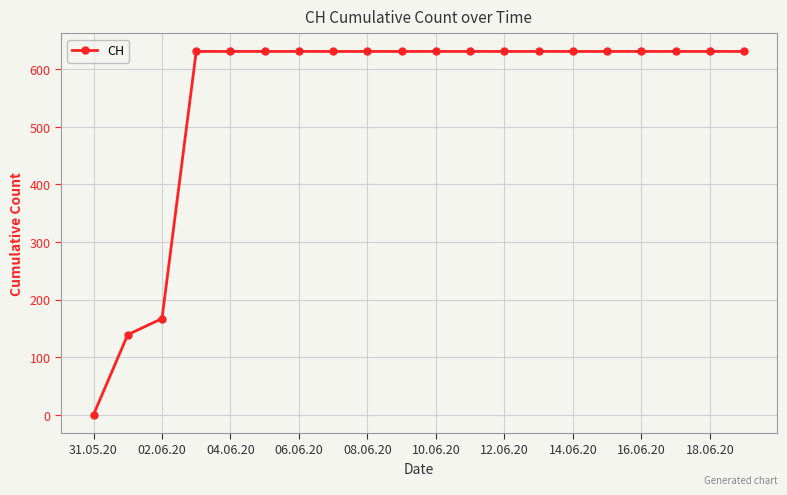

What is the average value?

552